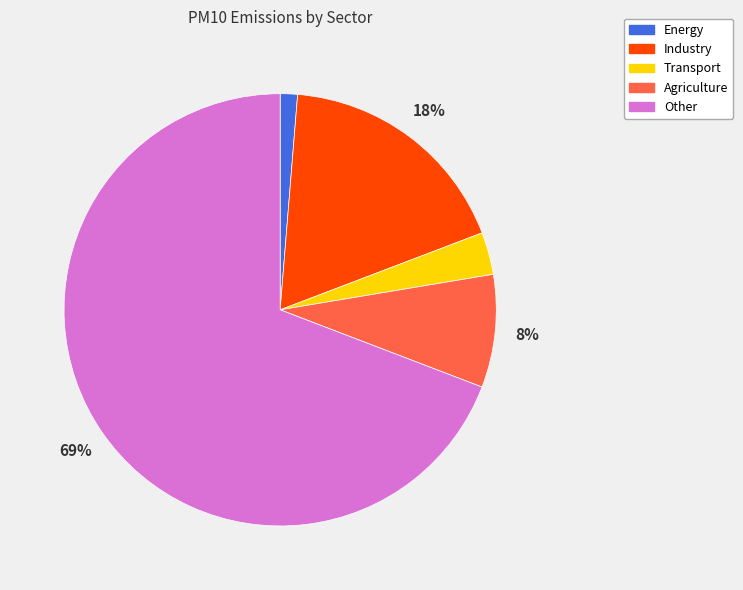

To the nearest percent, what percentage of the pie is Industry?

18%